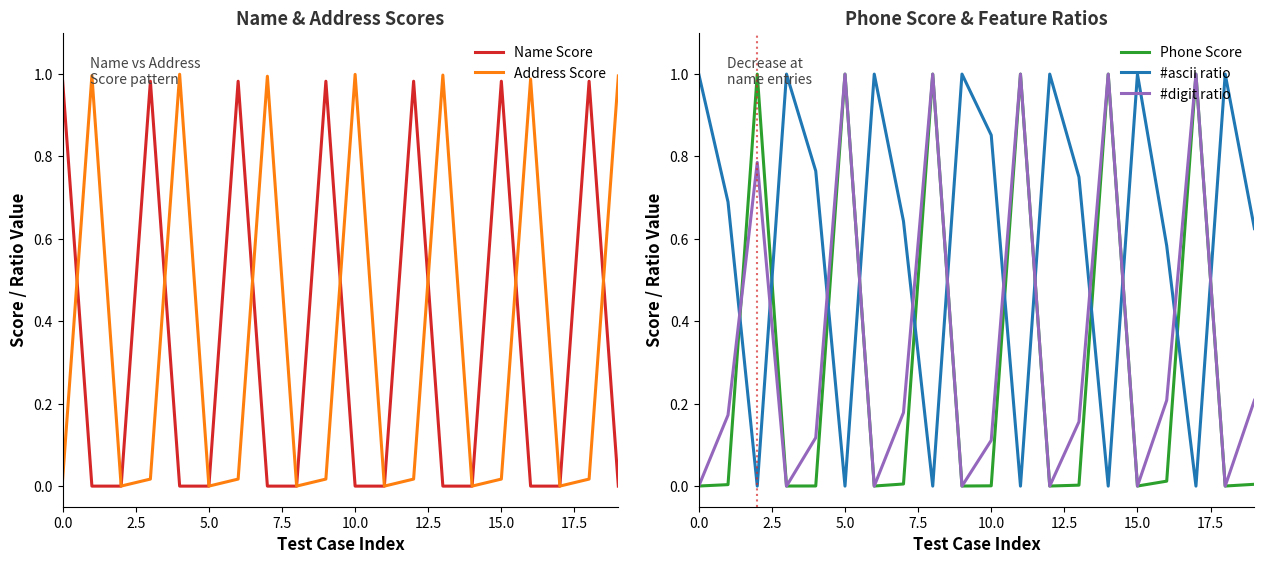

Is it true that Address Score equals 0.0 at 11?

True